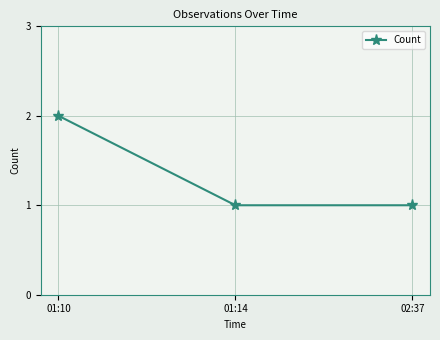

Reading right to left, extract all data points from this chart.

1	1	2